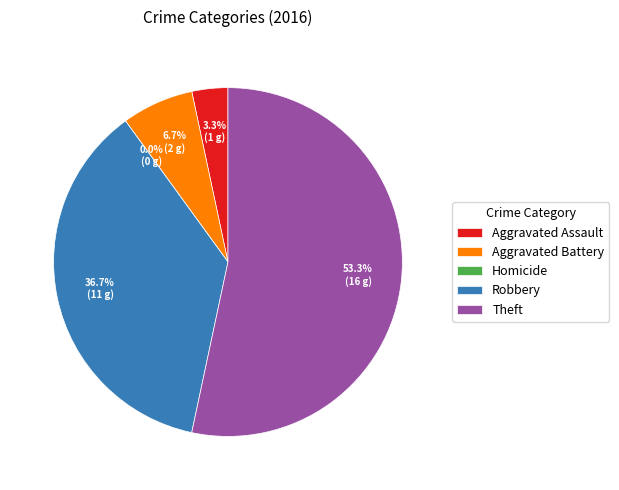

Approximately how many times larger is the value at Robbery compared to Theft?

0.7